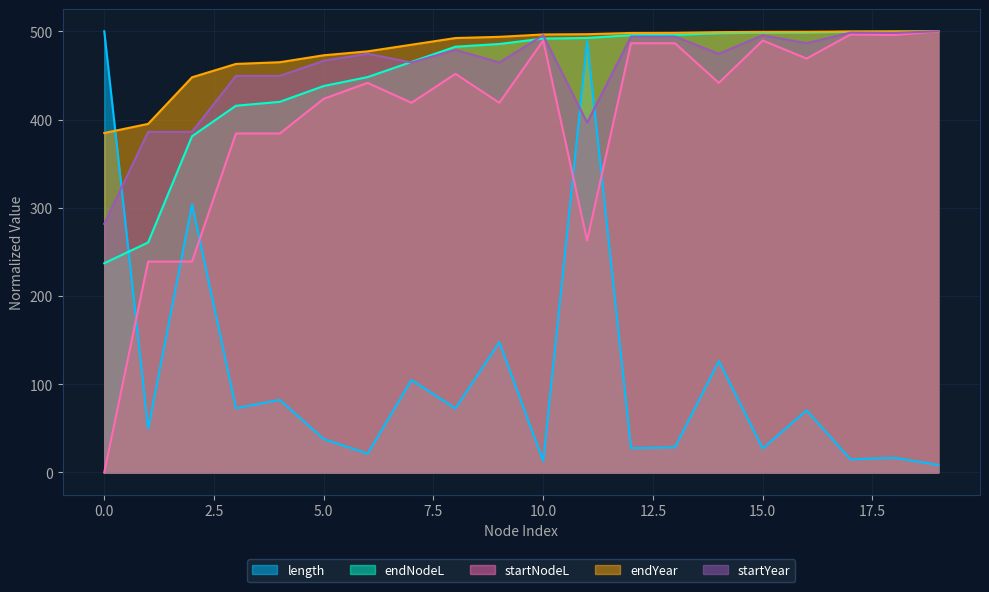

How many intersections are there between startNodeL and length?

5